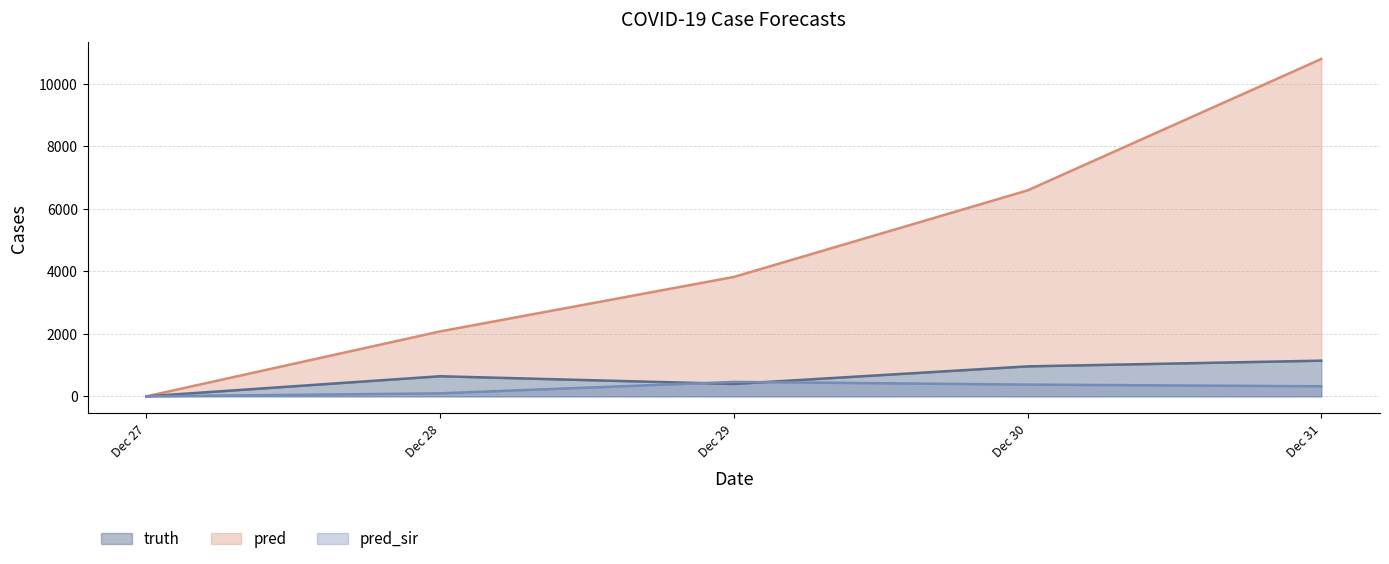

At Dec 29, list the series in order from largest to smallest.

pred, pred_sir, truth